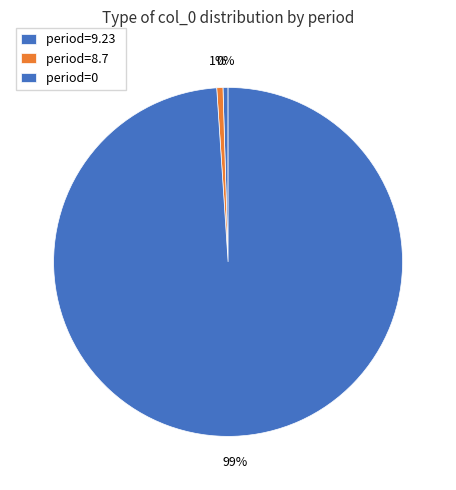

How many segments does this pie chart have?

3